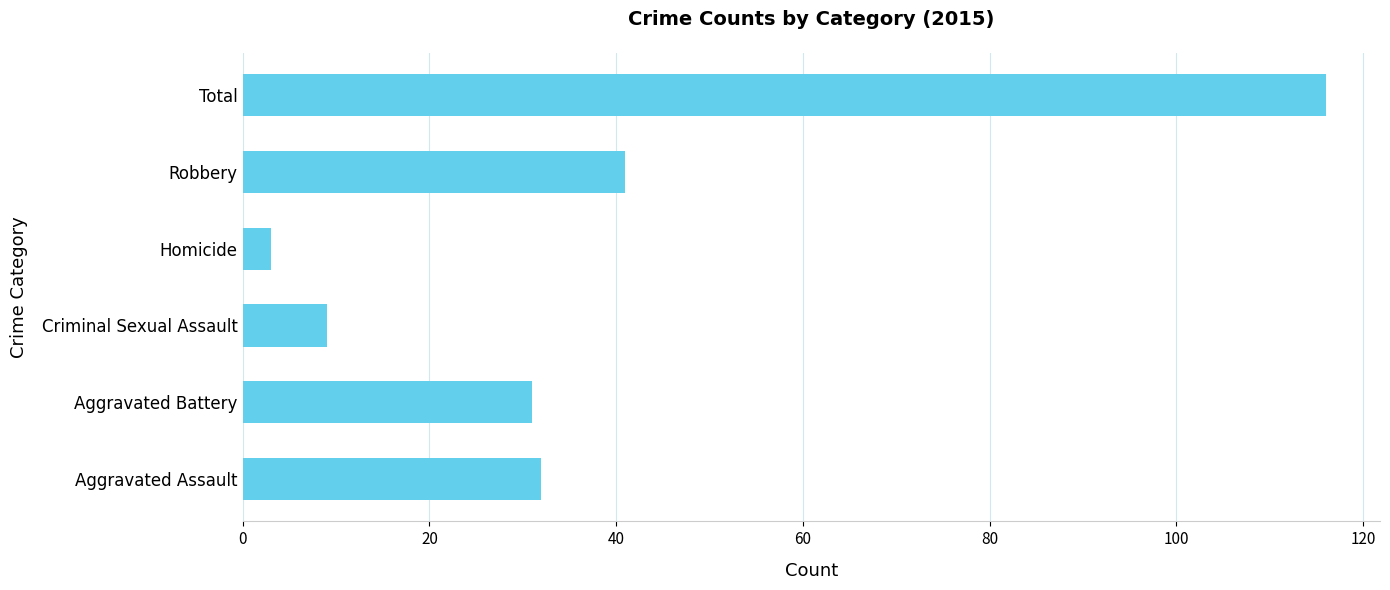

True or false: the data shows 16 at Criminal Sexual Assault.

False